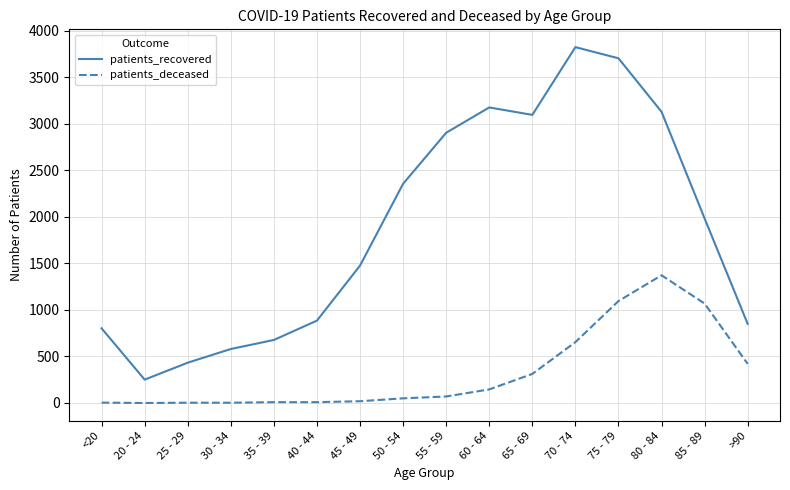

True or false: patients_recovered and patients_deceased intersect in this chart.

False